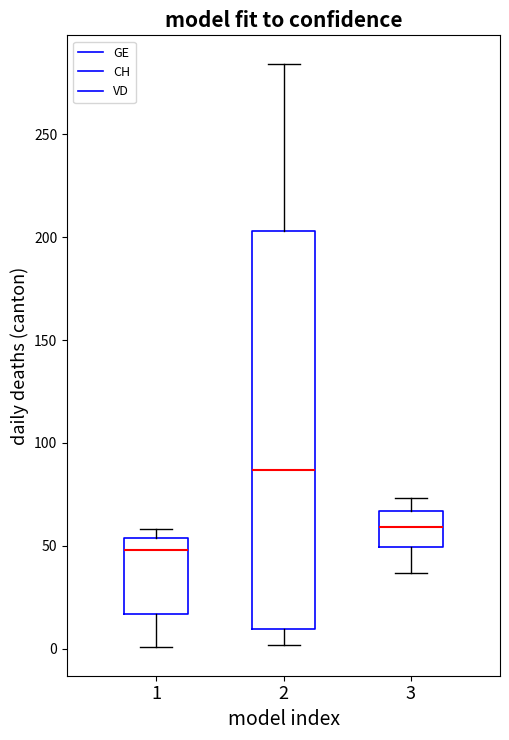

Which box has the lowest median line?

1